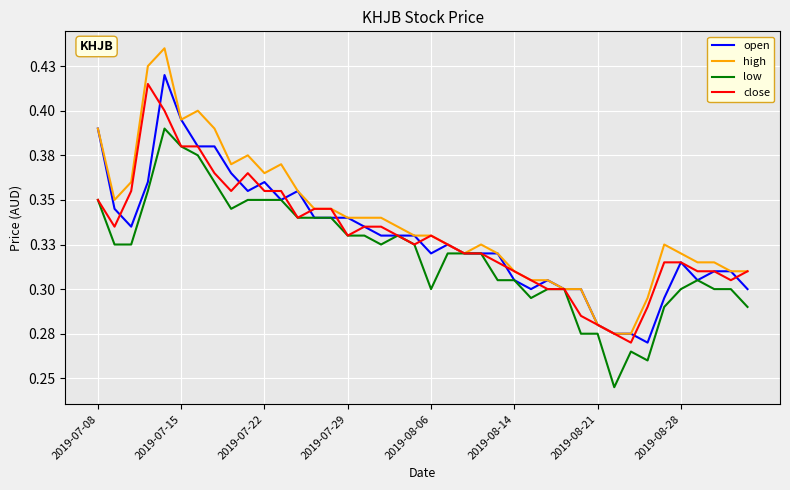

Rank the series by their maximum value, from highest to lowest.

high, open, close, low